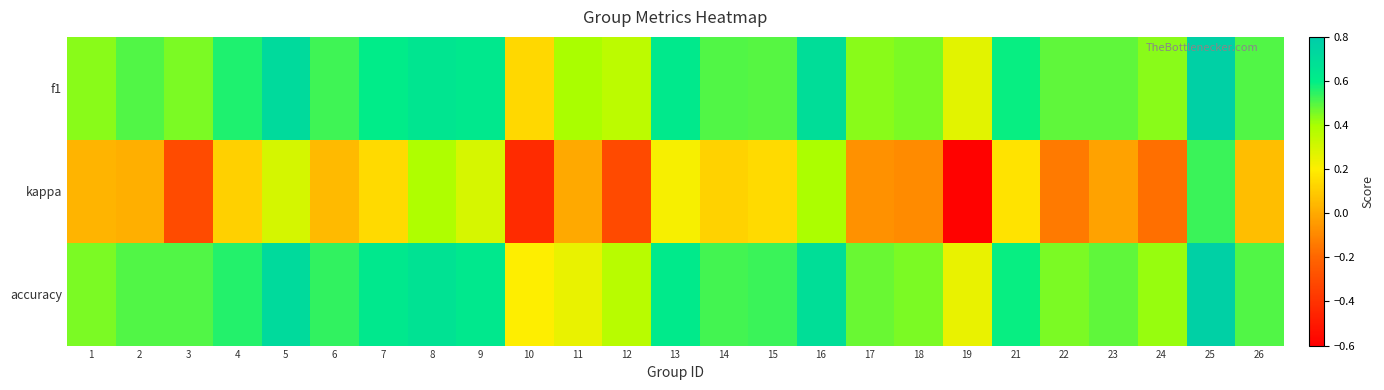

What is the difference between the highest and lowest values at 21?

0.4